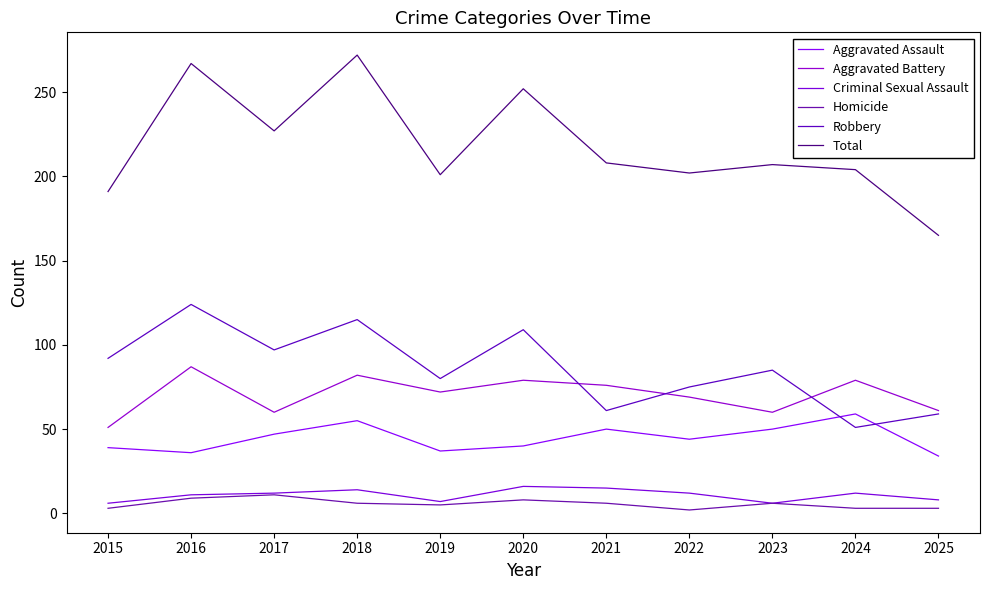

Reading left to right, list all the values displayed in this chart.

Aggravated Assault: 39	36	47	55	37	40	50	44	50	59	34
Aggravated Battery: 51	87	60	82	72	79	76	69	60	79	61
Criminal Sexual Assault: 6	11	12	14	7	16	15	12	6	12	8
Homicide: 3	9	11	6	5	8	6	2	6	3	3
Robbery: 92	124	97	115	80	109	61	75	85	51	59
Total: 191	267	227	272	201	252	208	202	207	204	165